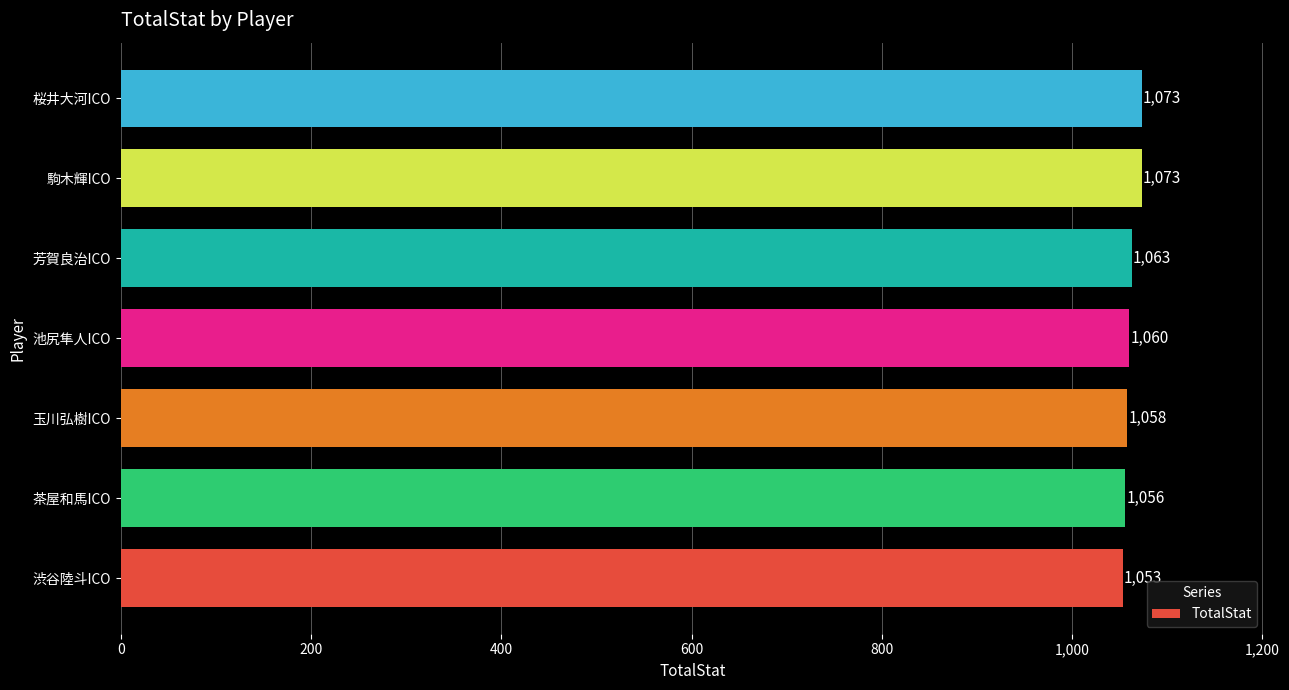

The value at 桜井大河ICO is 641. True or false?

False